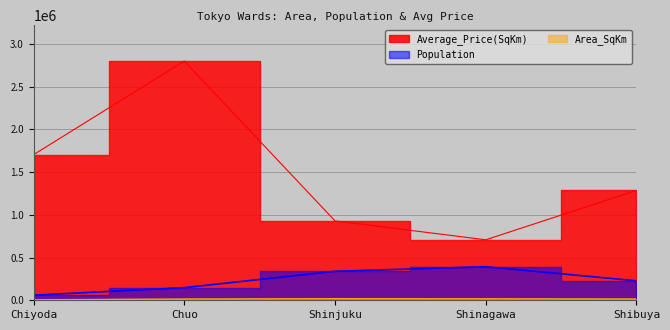

What is the lowest value of the Area_SqKm series?

5100